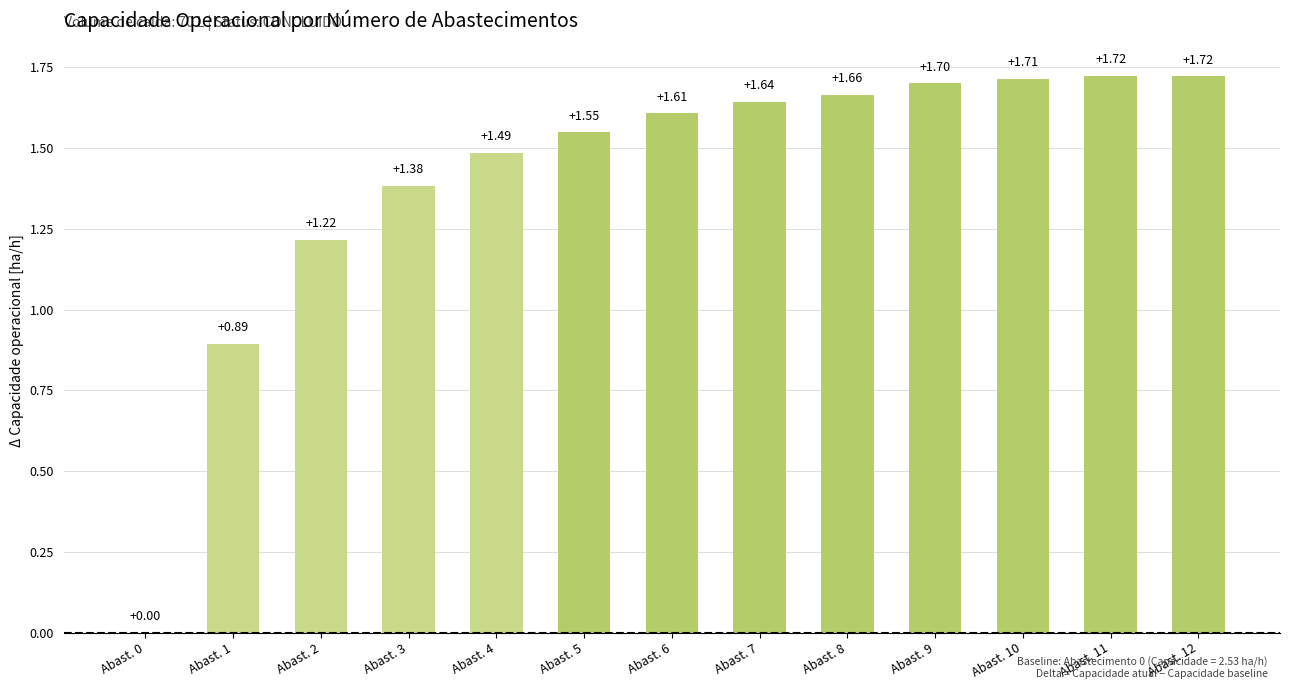

What is the difference between the values at Abast. 5 and Abast. 10?

0.2